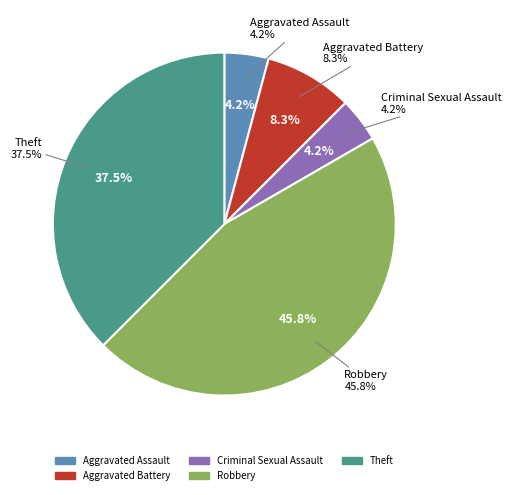

Rank the categories by value from lowest to highest.

Aggravated Assault, Criminal Sexual Assault, Aggravated Battery, Theft, Robbery